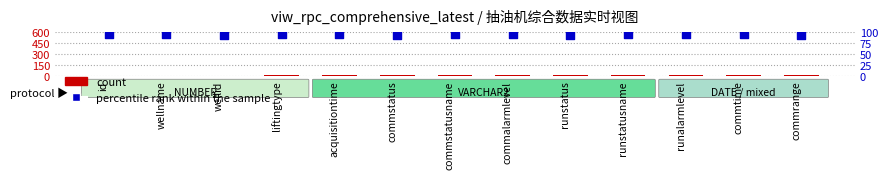

Which series reaches the maximum Y coordinate?

percentile rank within the sample